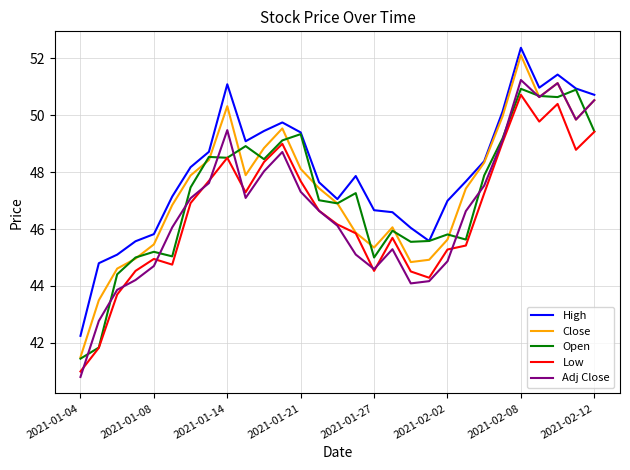

Which series has the largest total across all categories?

High